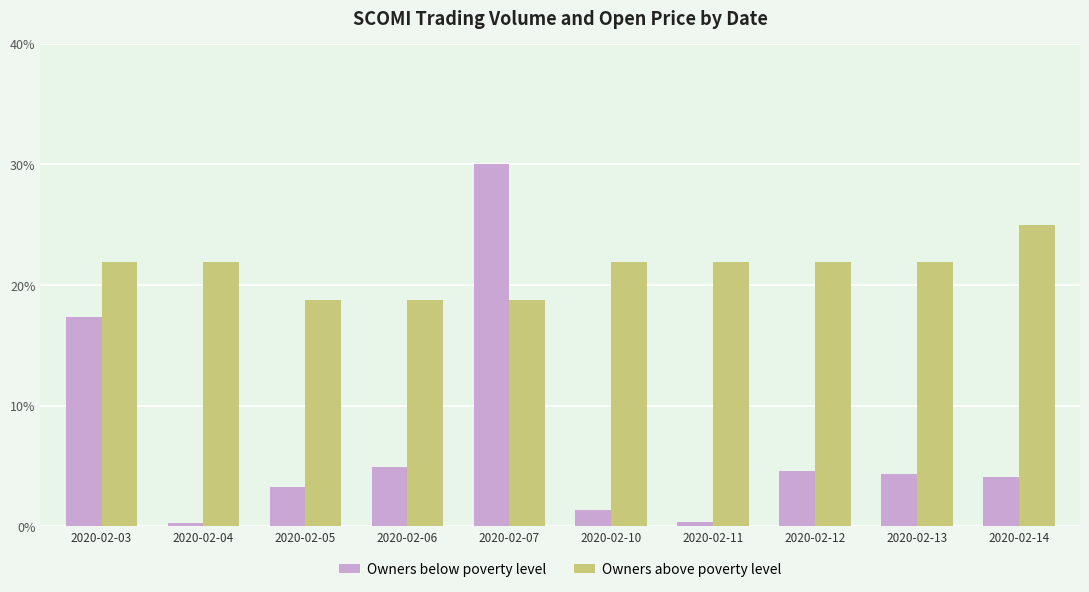

What is the maximum value for Owners below poverty level?

30.0